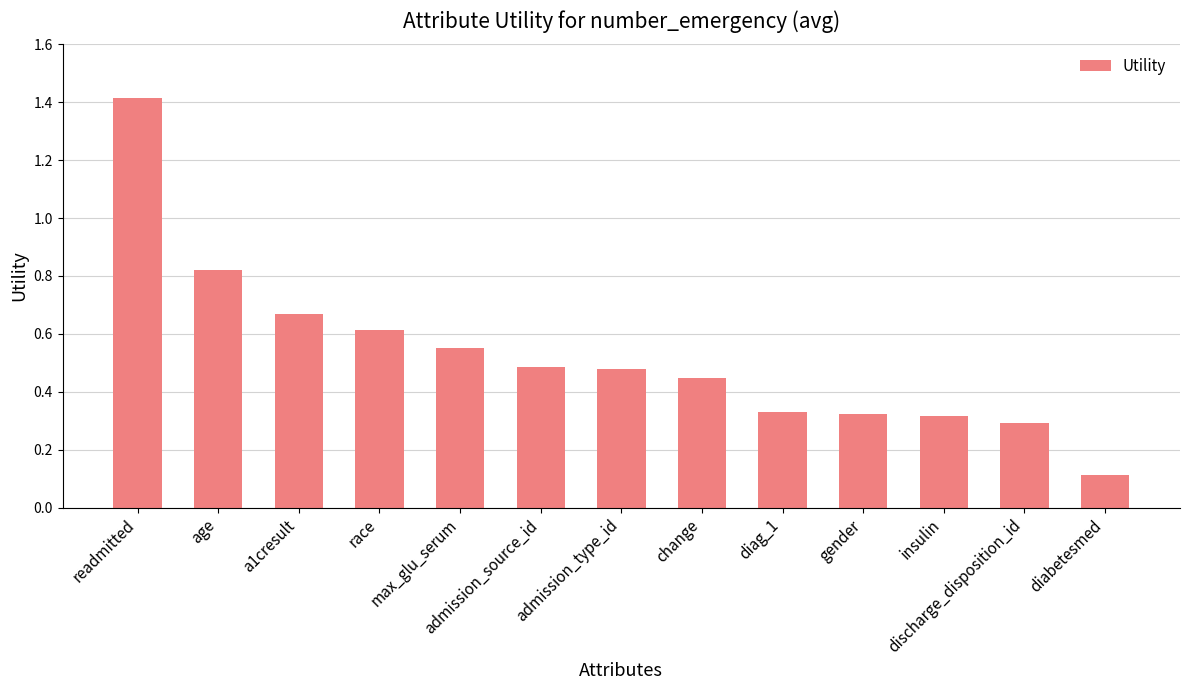

Where is the data nearest to the value 0?

diabetesmed